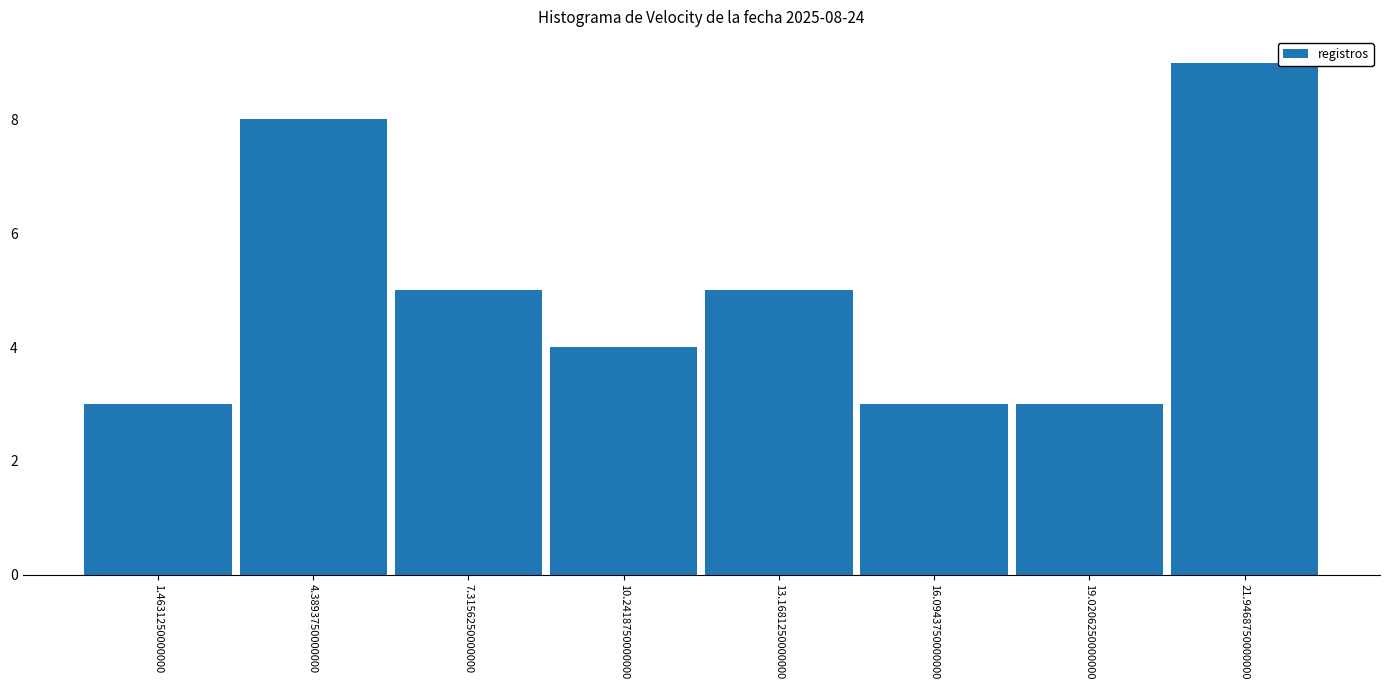

Which range on the x-axis has the tallest bar?

20.5 to 23.5